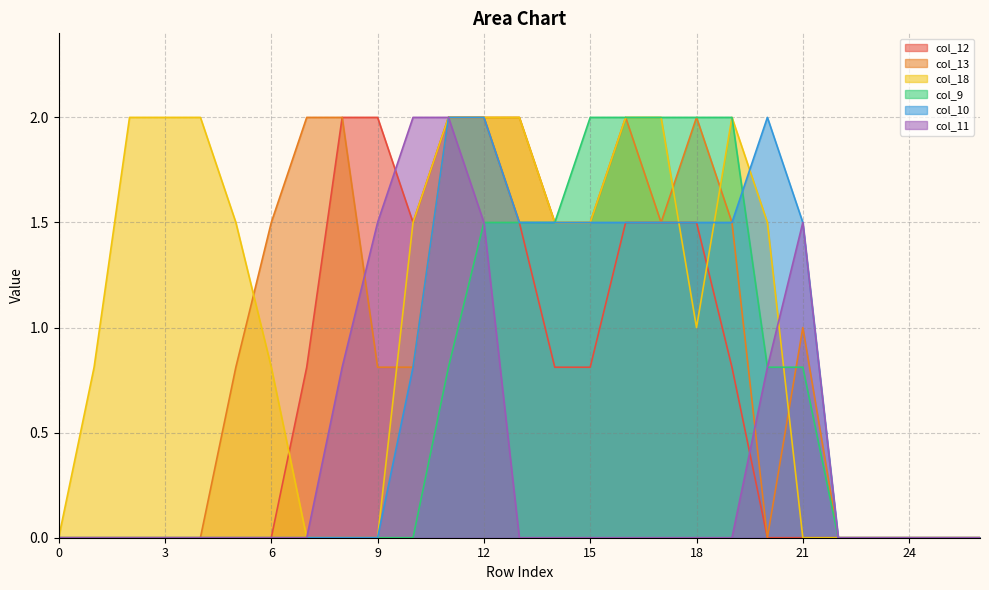

Does the chart display data point markers on the line(s)?

No